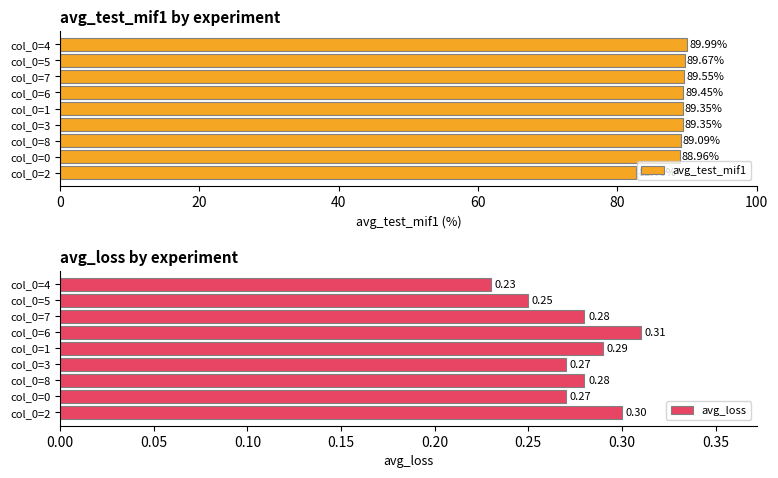

Which series has the largest total across all categories?

avg_test_mif1